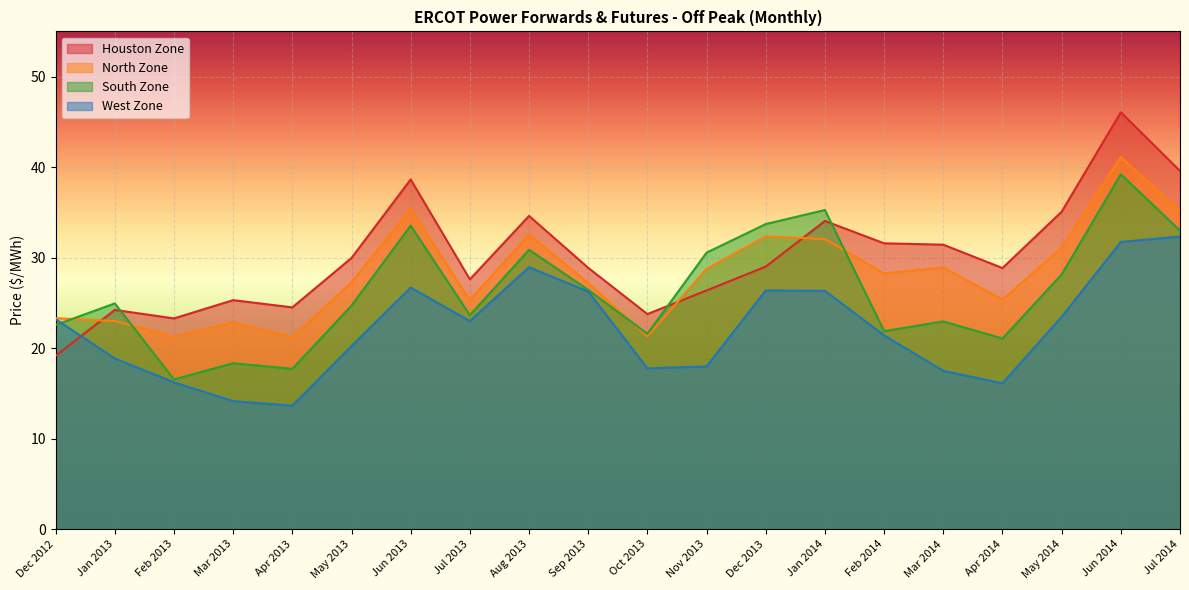

Is it true that West Zone equals 26.7 at Jun 2013?

True